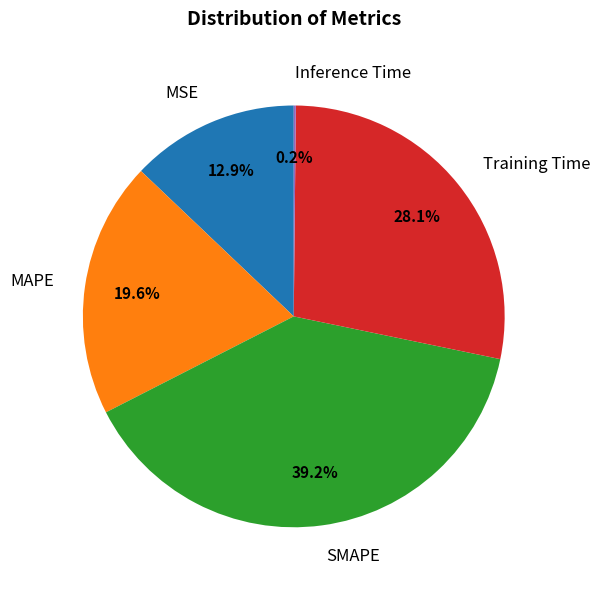

To the nearest percent, what is the difference between the MSE and MAPE slice percentages?

7%